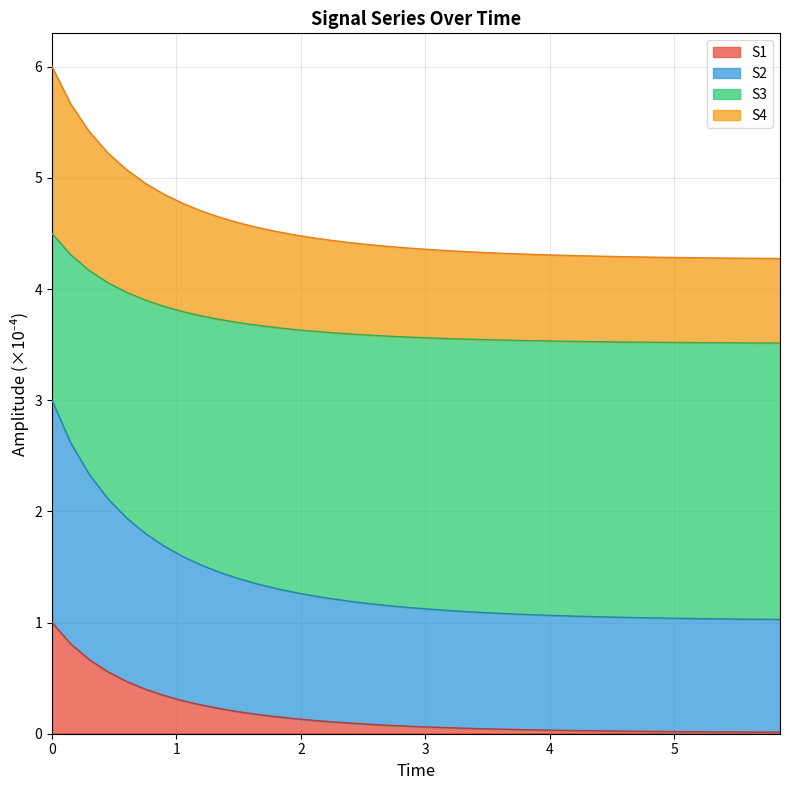

What is the highest value of the S1 series?

1.0